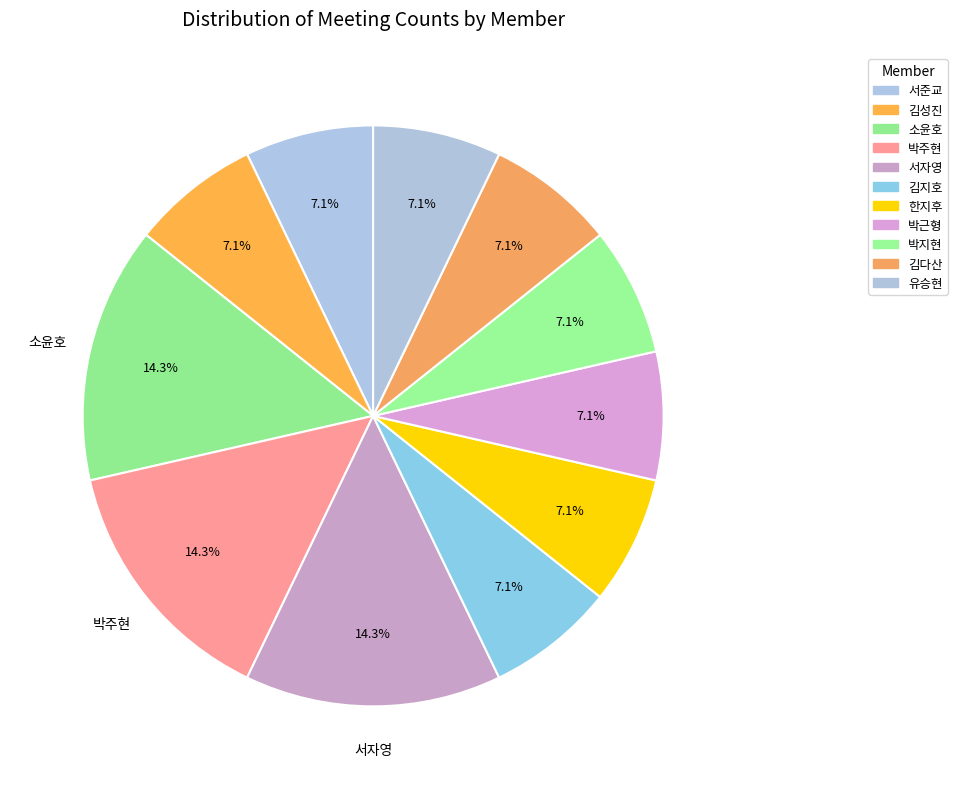

To the nearest percent, what is the average slice percentage?

9%